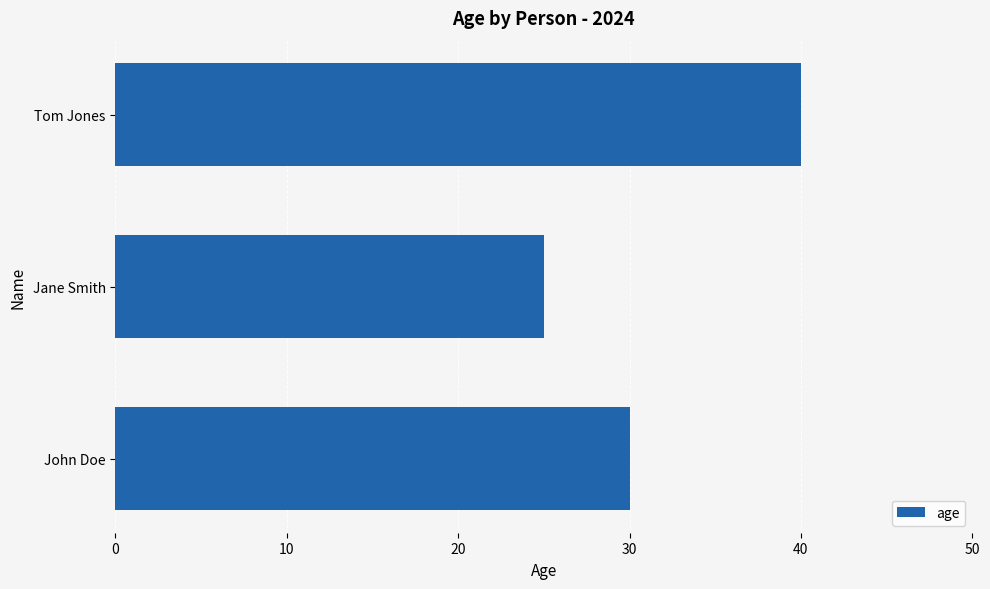

Count the values in the range 25 to 40.

3